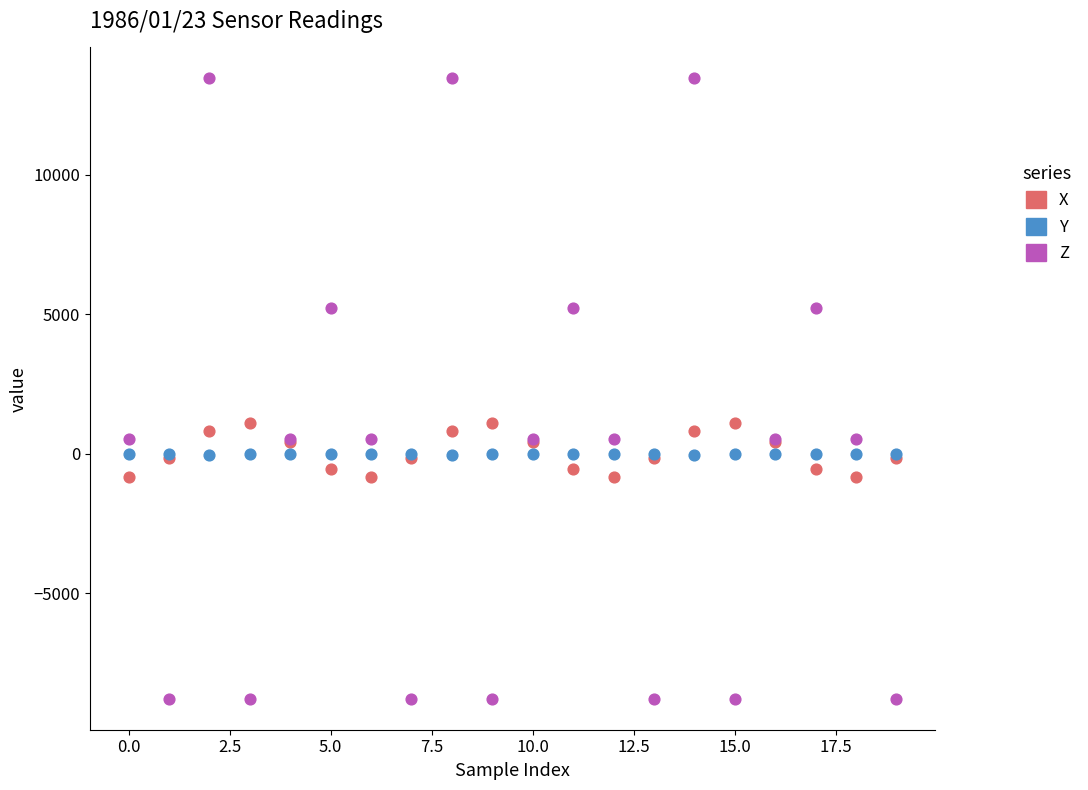

Which series reaches the maximum Y coordinate?

Z